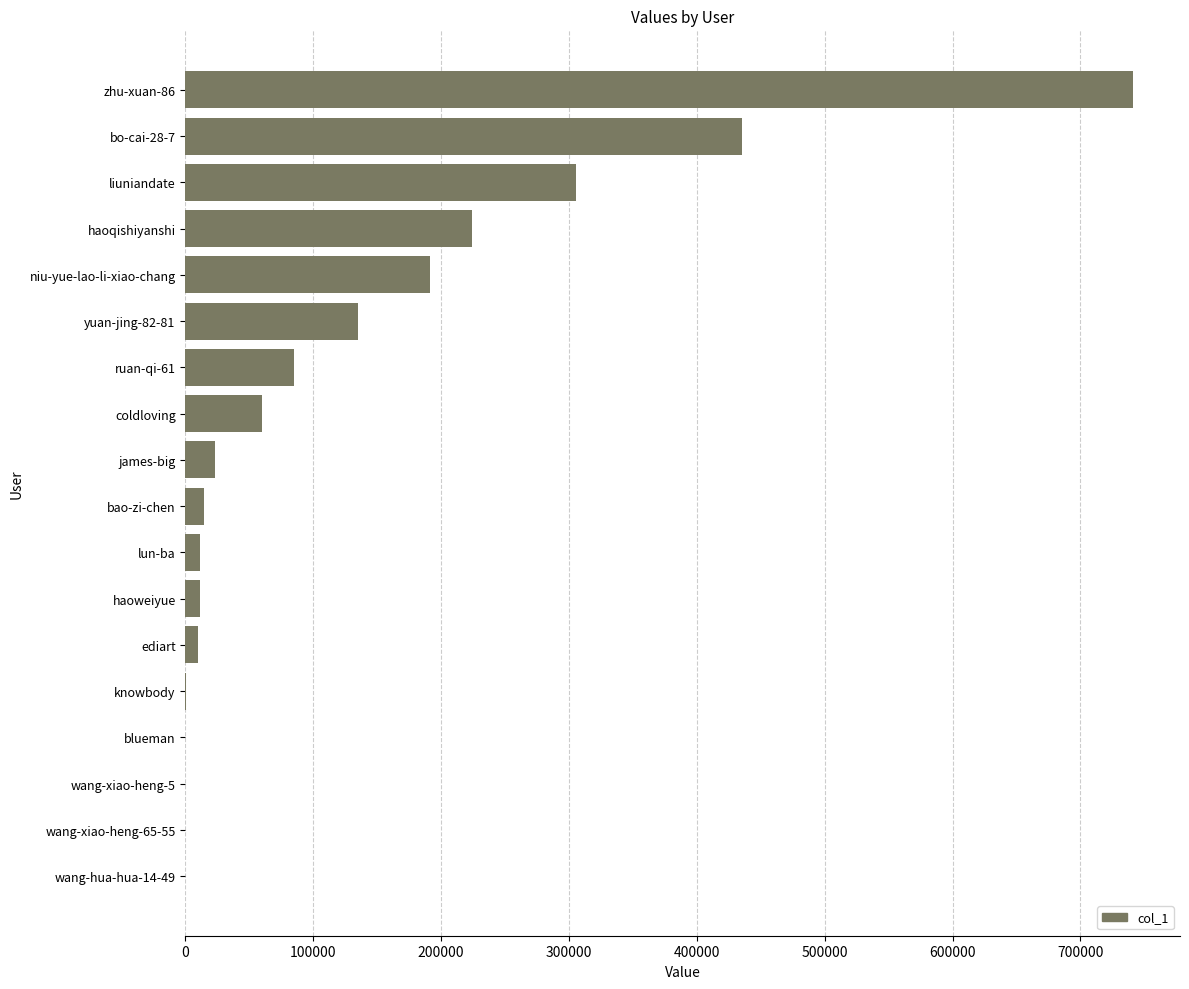

What is the sum of the values at james-big and niu-yue-lao-li-xiao-chang?

214554